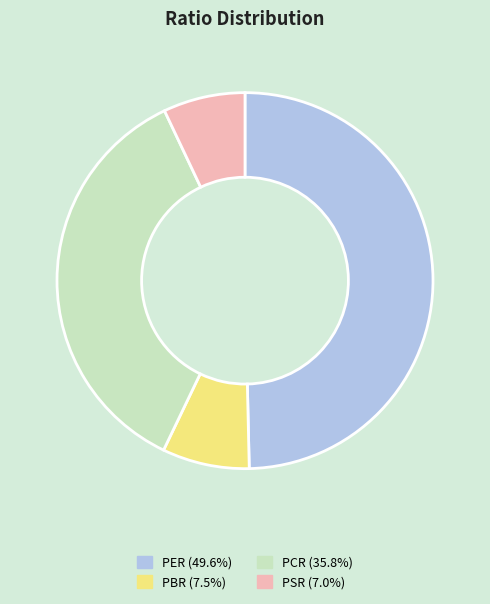

How many slices are in this pie chart?

4